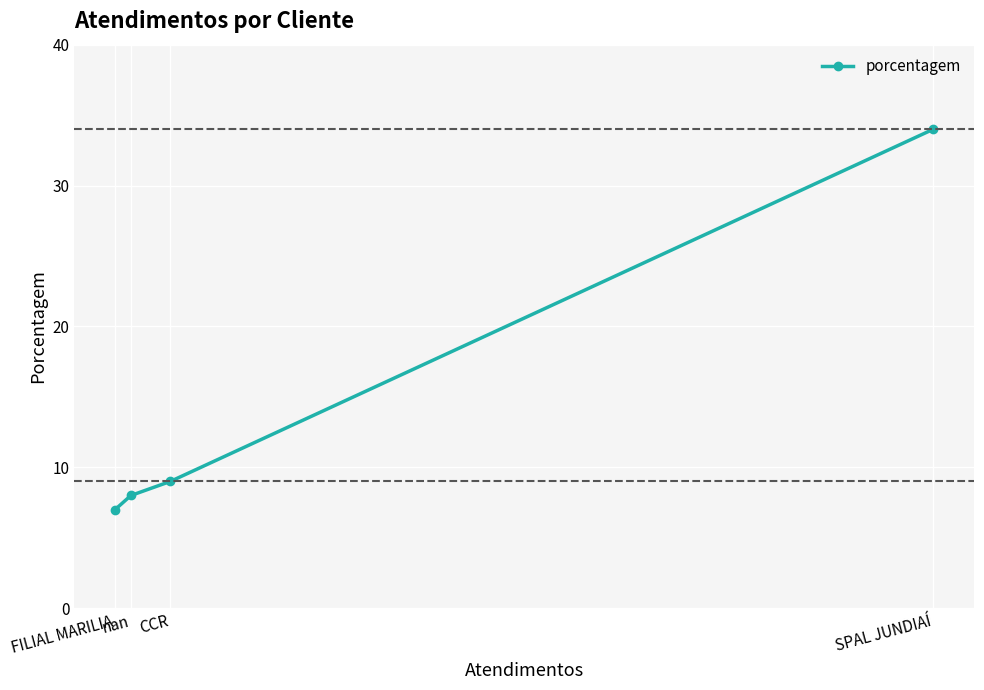

What is the value of the 3rd point from the left?

9